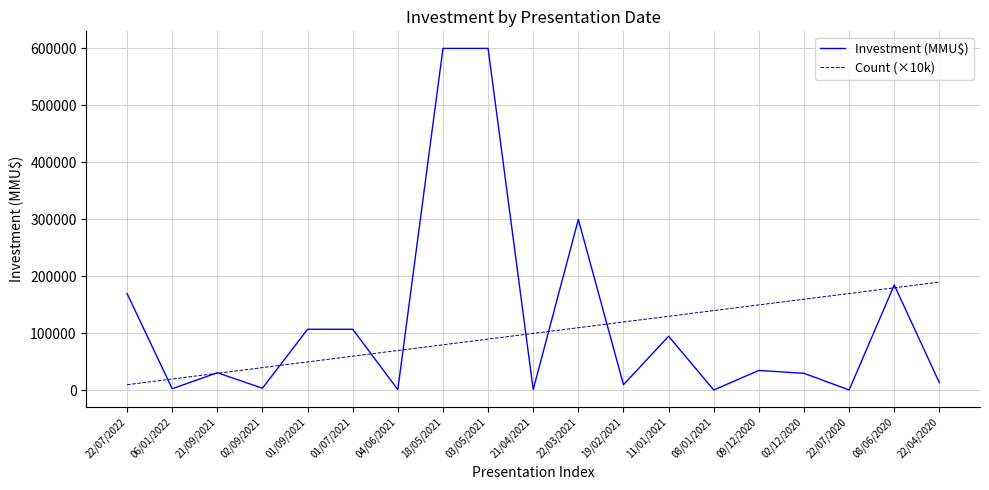

What is the difference between the maximum and minimum values in the Investment (MMU$) series?

599250